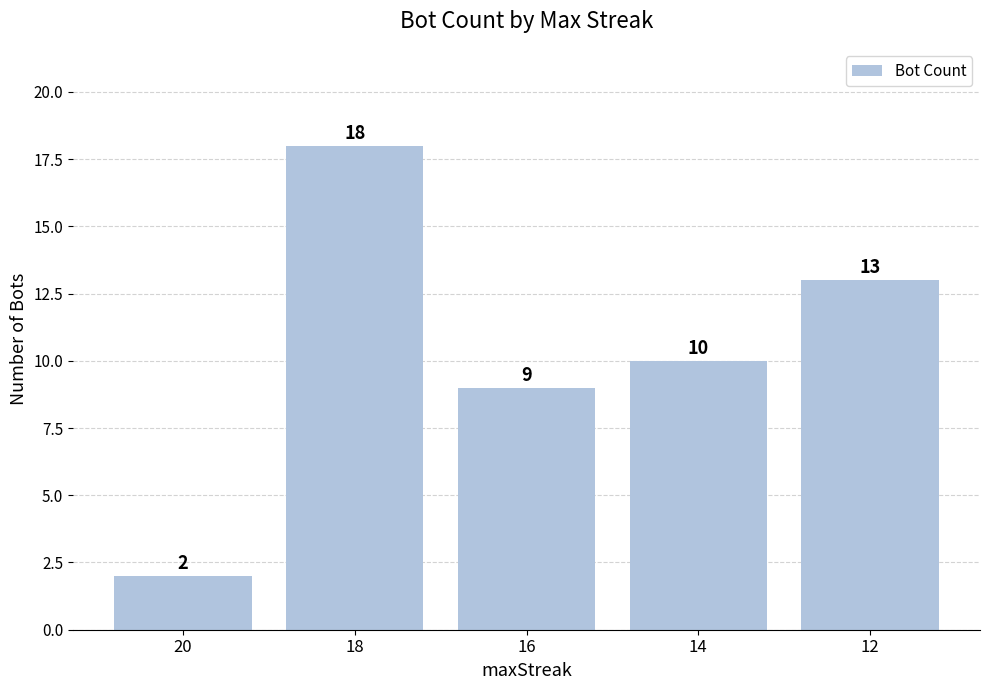

Reading left to right, what are all the values shown in this chart?

20=2	18=18	16=9	14=10	12=13